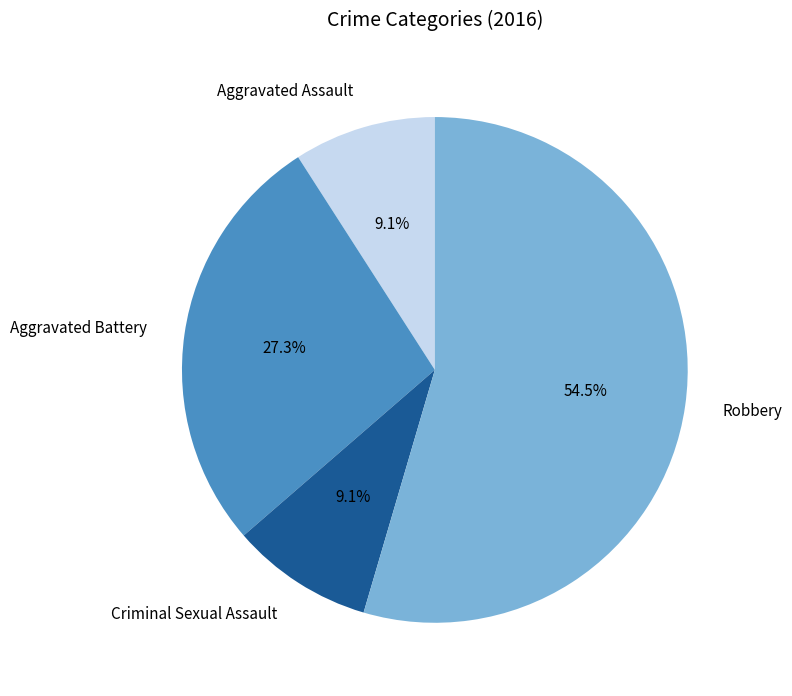

Which has a higher value, Aggravated Battery or Robbery?

Robbery